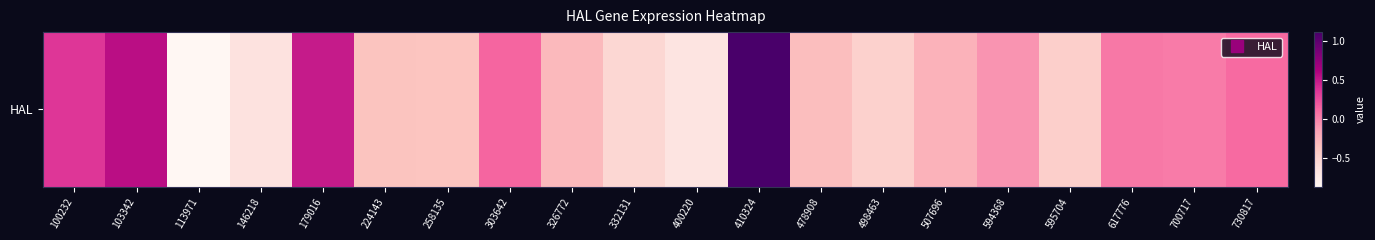

The chart shows a value of -0.0 at 594368. True or false?

False